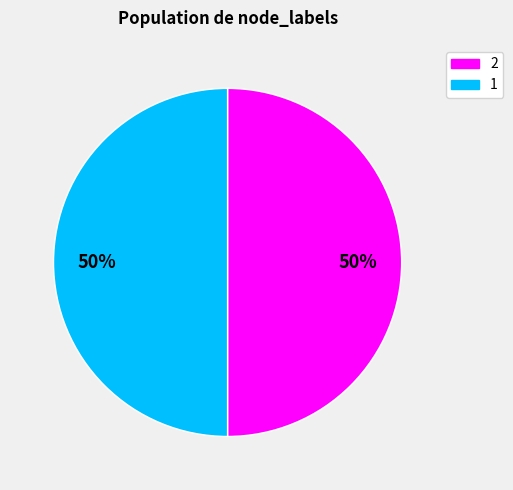

To the nearest percent, what is the difference between the largest and smallest slice percentages?

0%